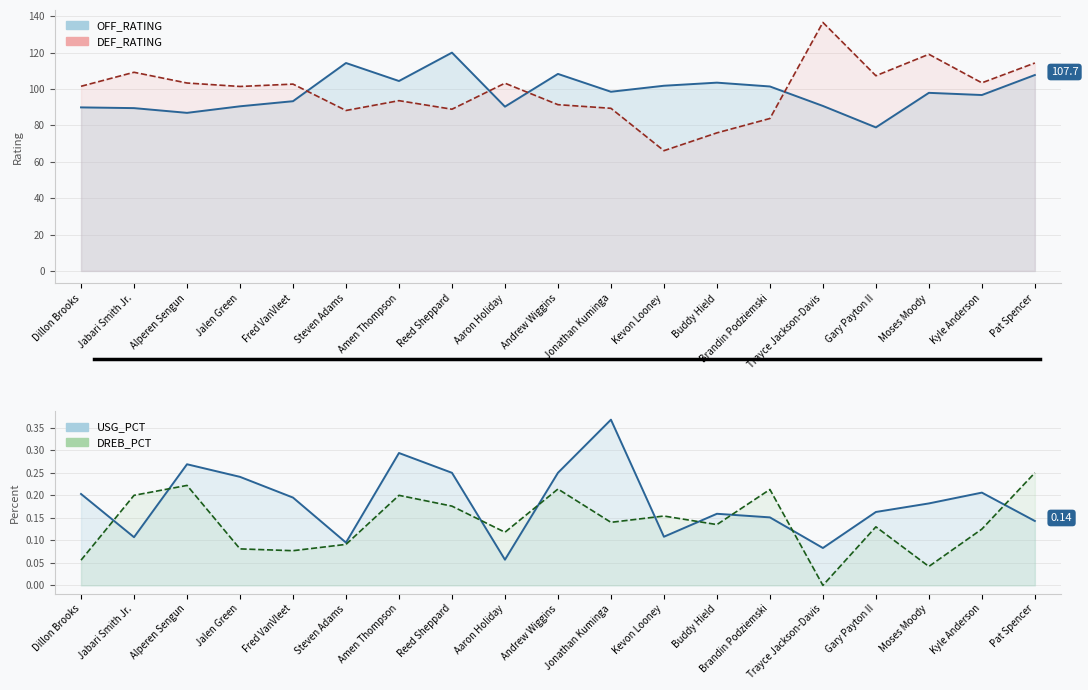

True or false: OFF_RATING and USG_PCT intersect in this chart.

False